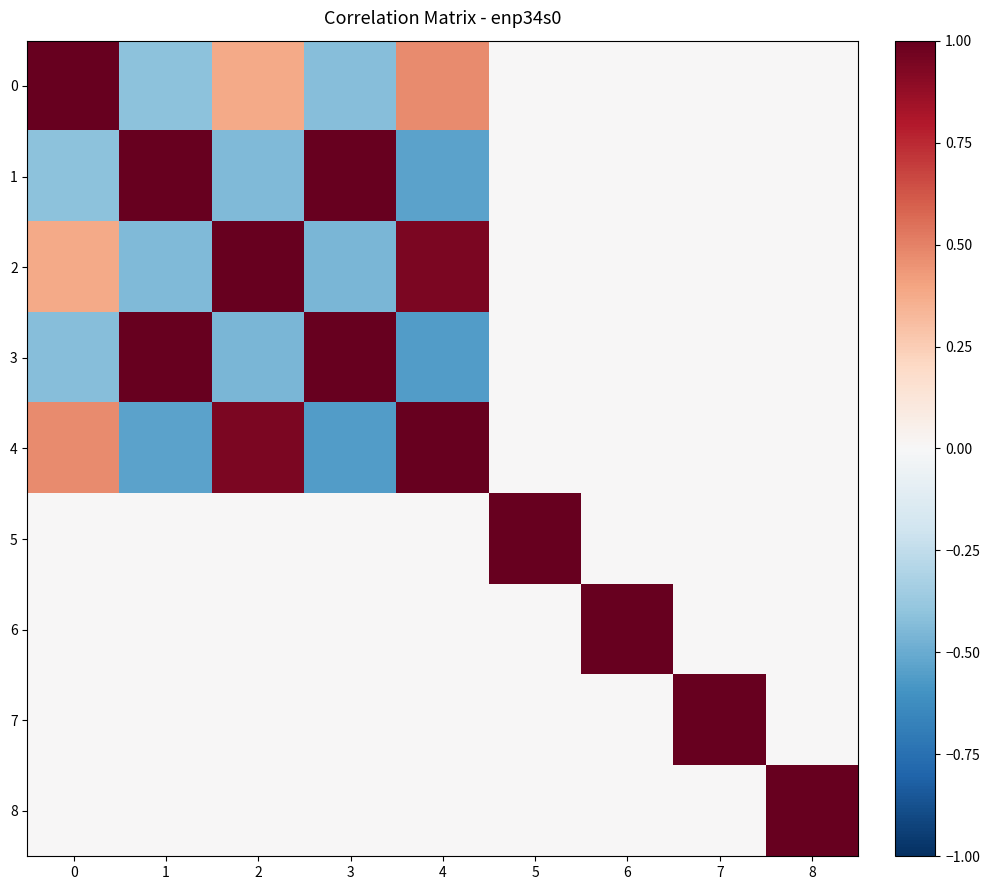

Which series has the widest spread of values?

3